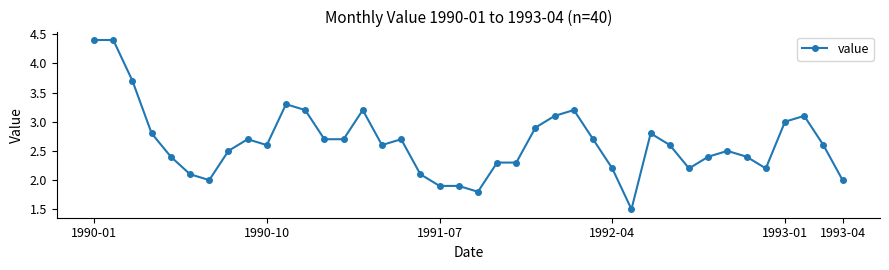

Is this an area chart (filled region under the line)?

No